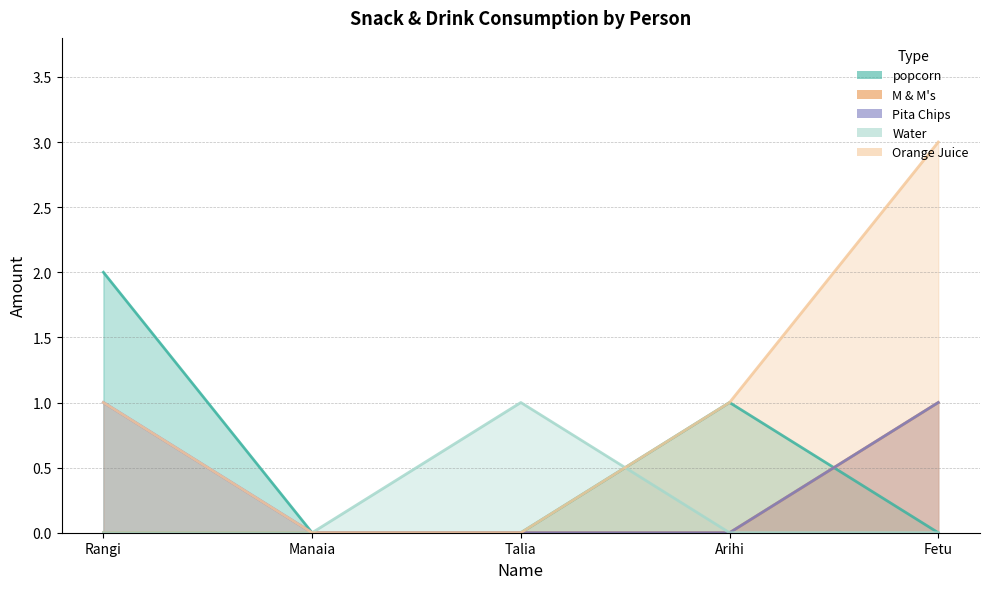

The popcorn series shows 3 at Rangi. True or false?

False